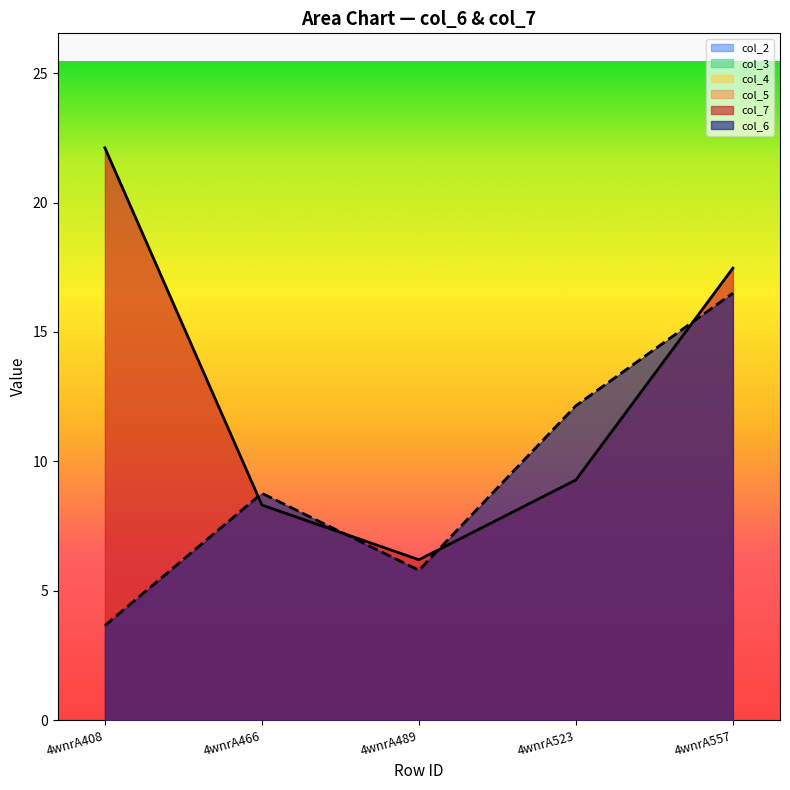

Is the value of col_3 at 4wnrA489 greater than the value of col_6 at 4wnrA489?

No